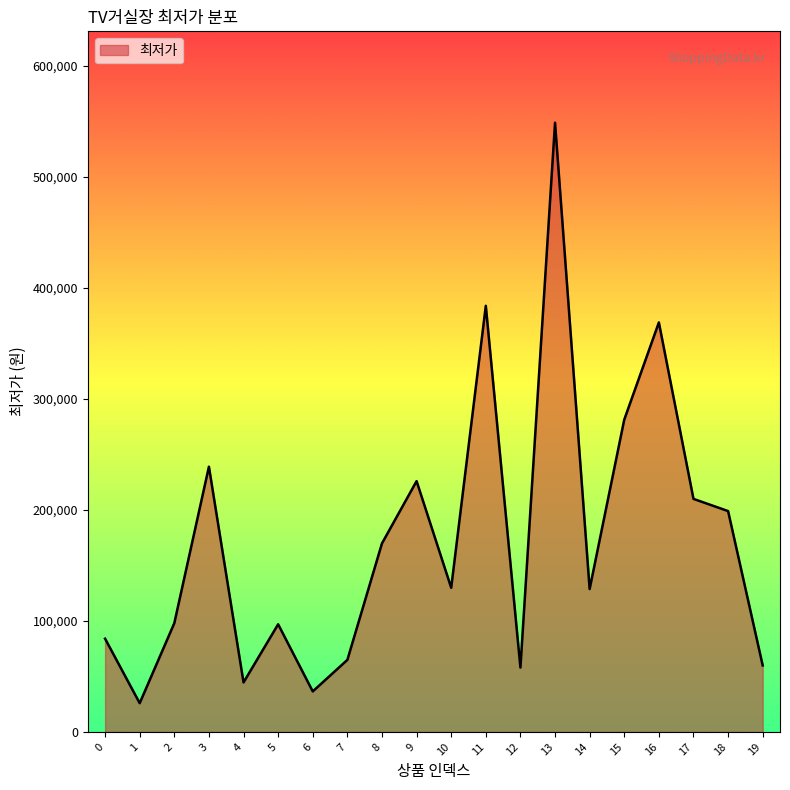

At which label does the data first exceed 129900?

3